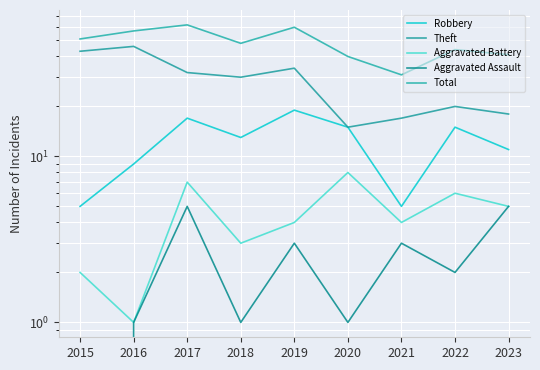

Which series has the widest spread of values?

Theft